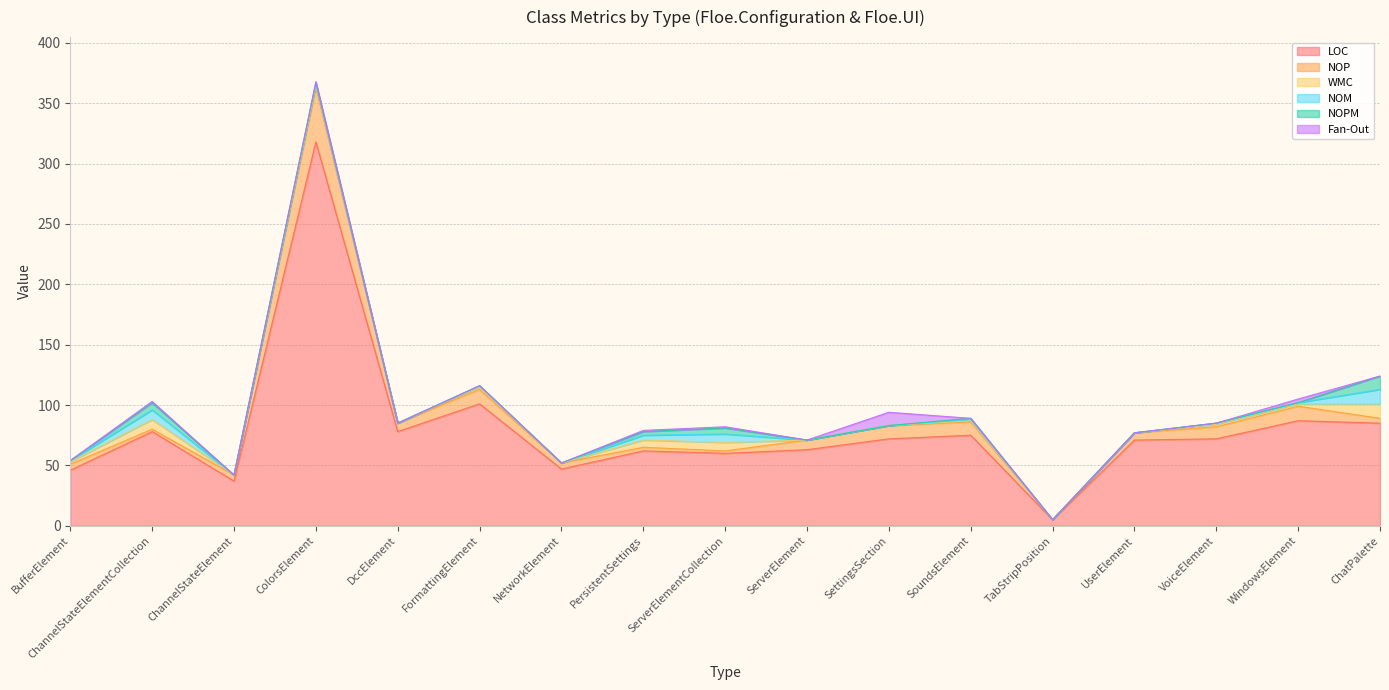

True or false: Fan-Out and LOC cross at least once.

False